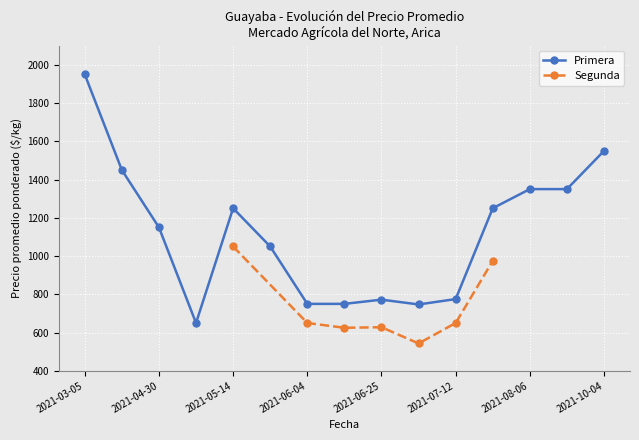

The value of Primera at 2021-06-25 is 772. True or false?

True